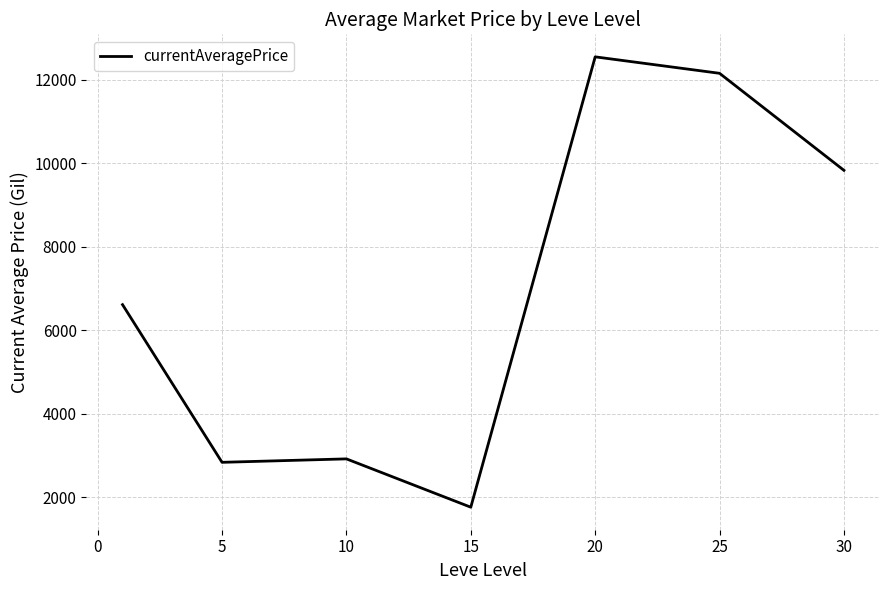

What is the maximum value shown in the chart?

12553.3